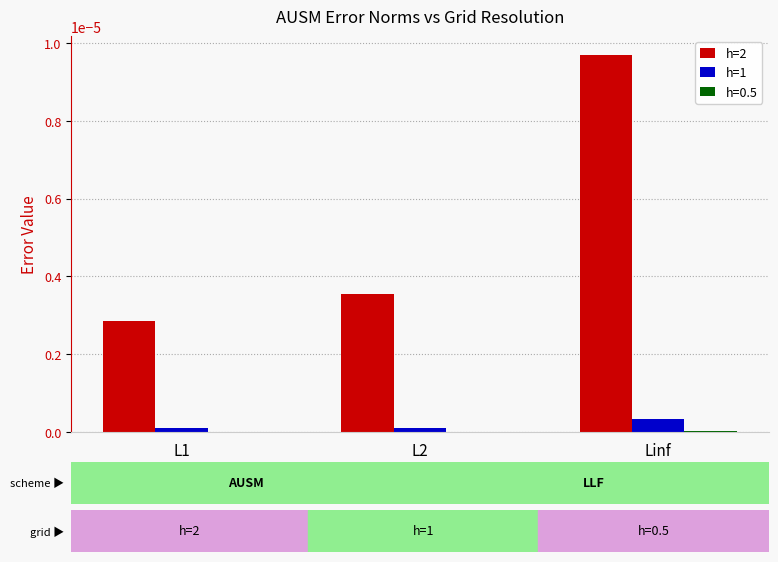

Is the value of h=2 at Linf greater than the value of h=1 at Linf?

Yes